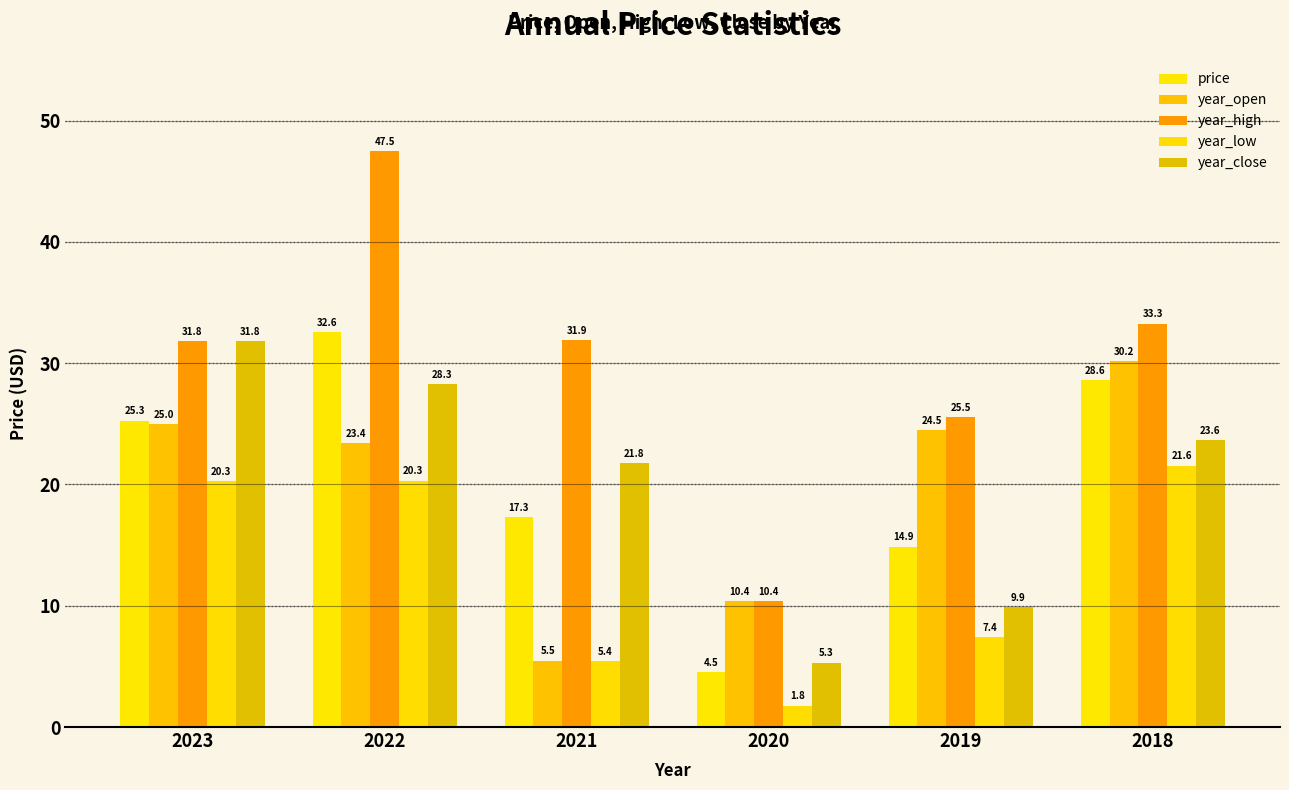

How many data points in year_high are less than 31?

2